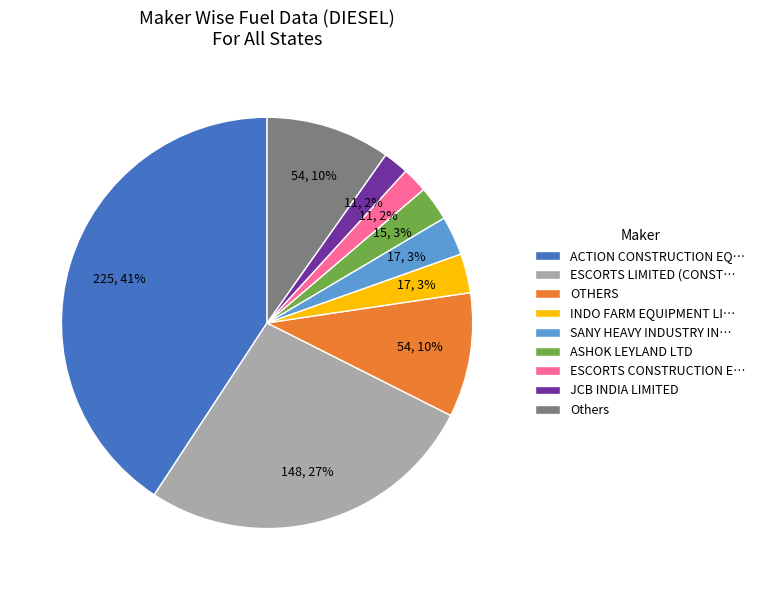

Is there a majority slice in this chart?

No